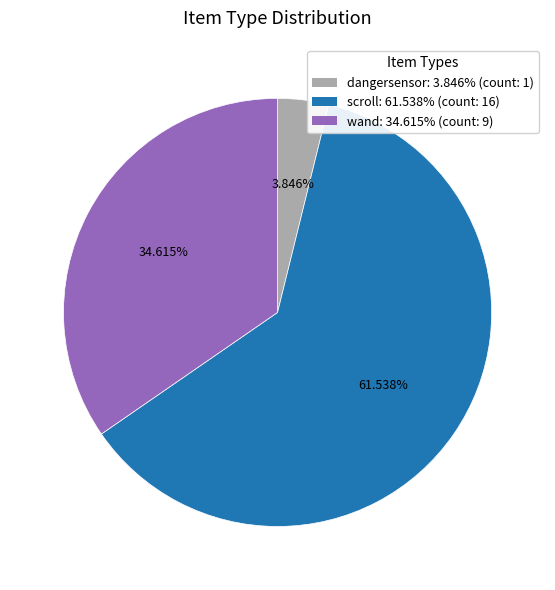

What is the smallest slice in the pie chart?

dangersensor